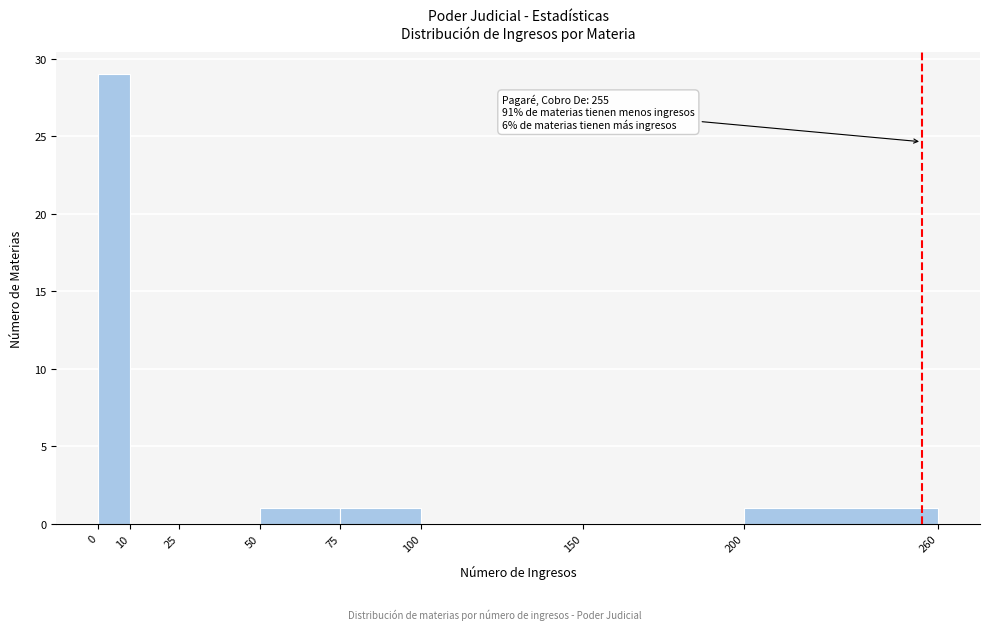

Over which range of the x-axis is the bar tallest?

0 to 10